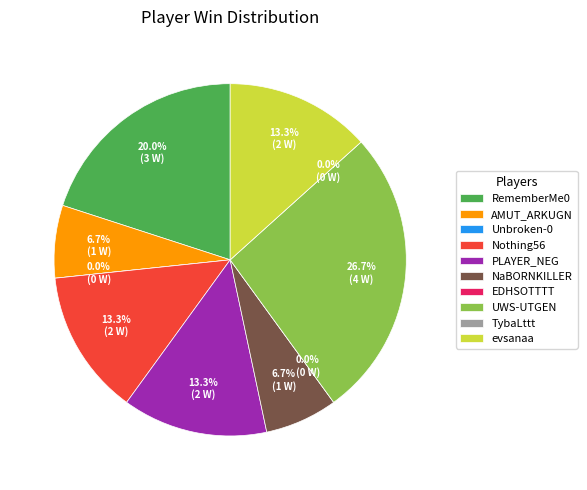

To the nearest percent, what is the combined percentage of NaBORNKILLER and TybaLttt?

7%